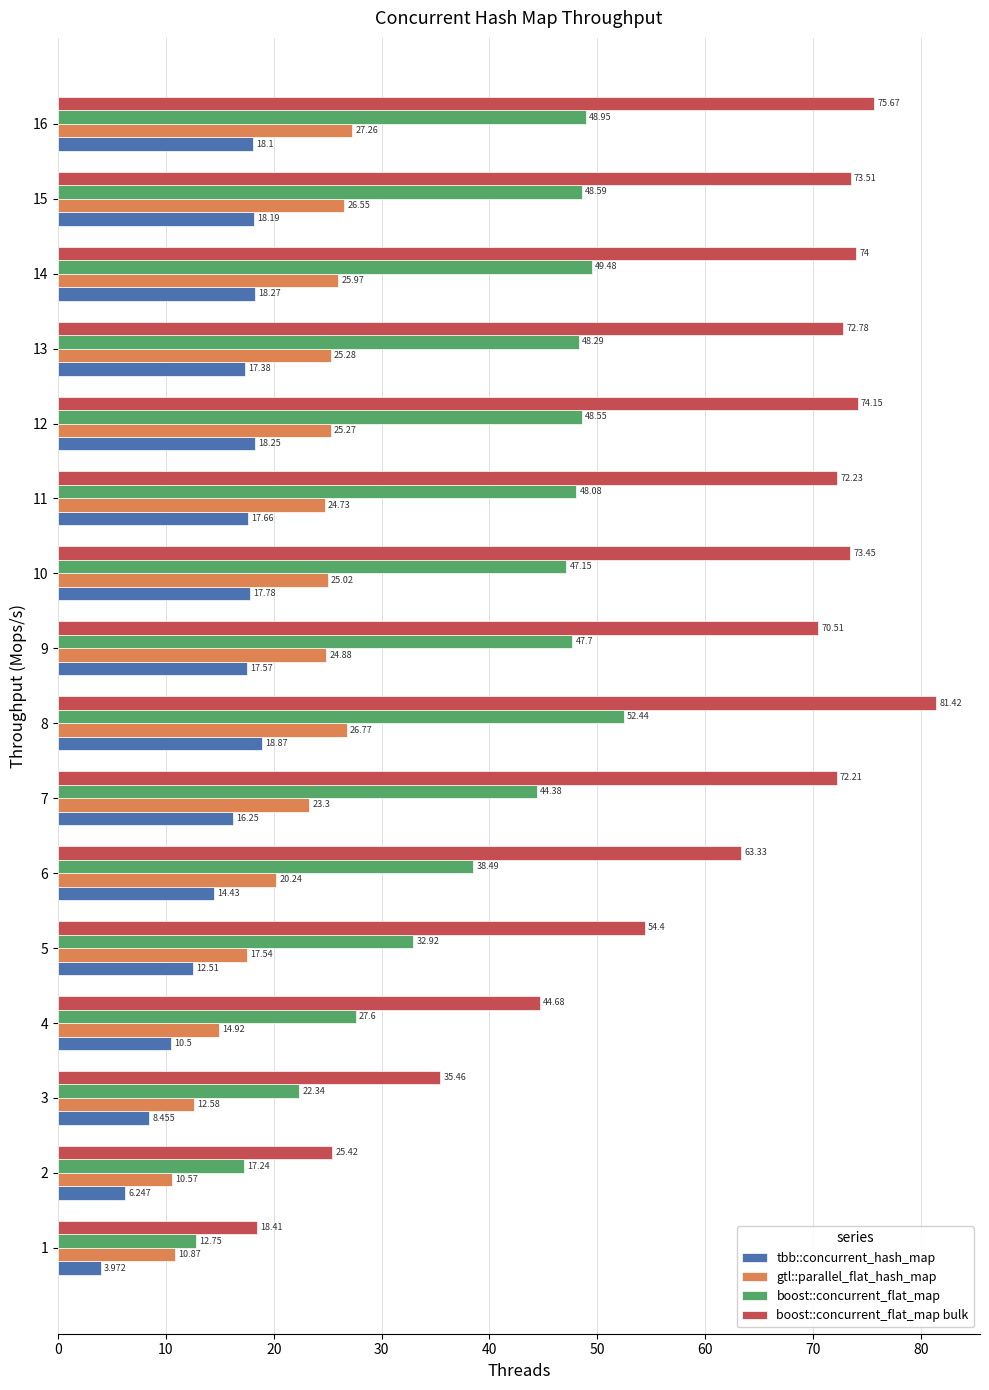

List the series in order of their peak value, lowest first.

tbb::concurrent_hash_map, gtl::parallel_flat_hash_map, boost::concurrent_flat_map, boost::concurrent_flat_map bulk